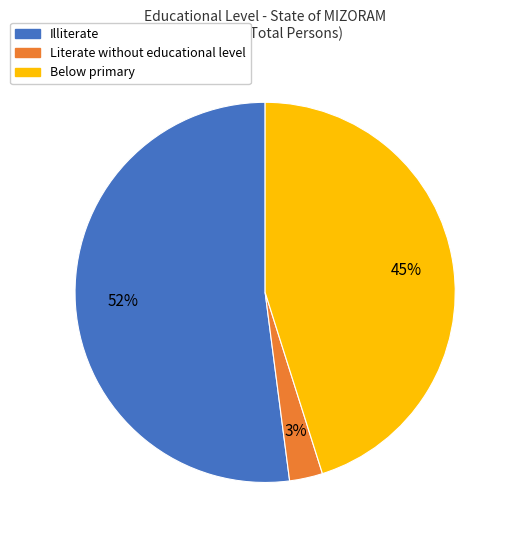

Between Below primary and Illiterate, which is larger?

Illiterate